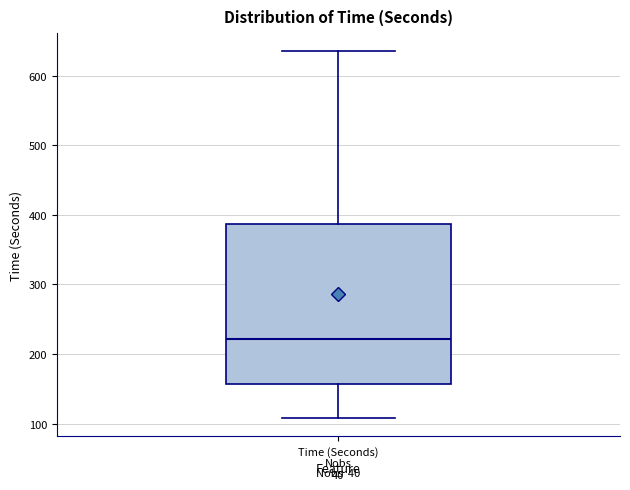

Read this box plot against the y-axis: the position of the median line, the range covered by the box, and the ends of both whiskers. The values are not printed on the chart, so give them approximately, as read against the axis.

median 220, box 160 to 390, whiskers 110 to 630